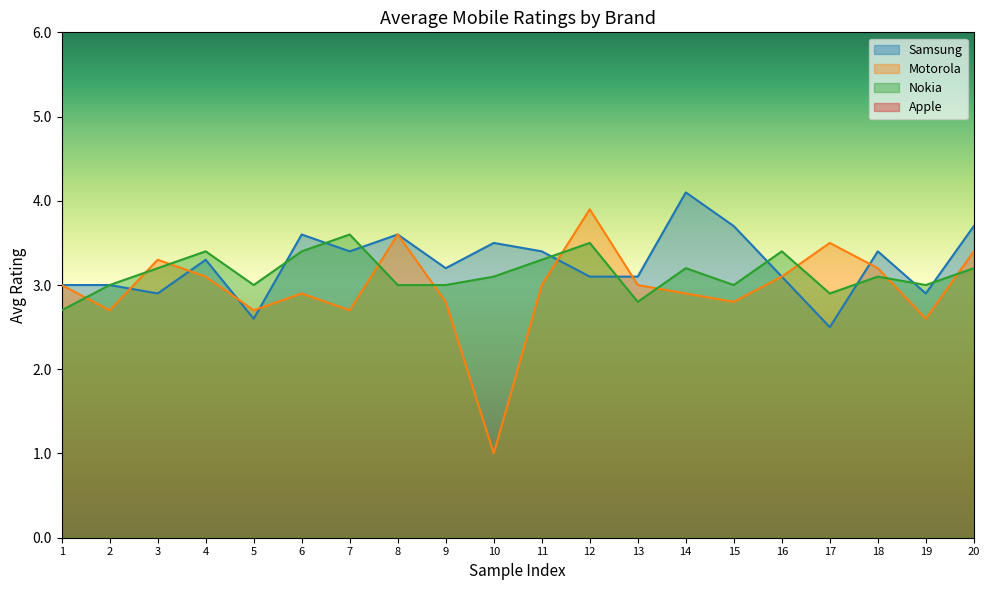

At which category does the chart reach its minimum across all series?

10